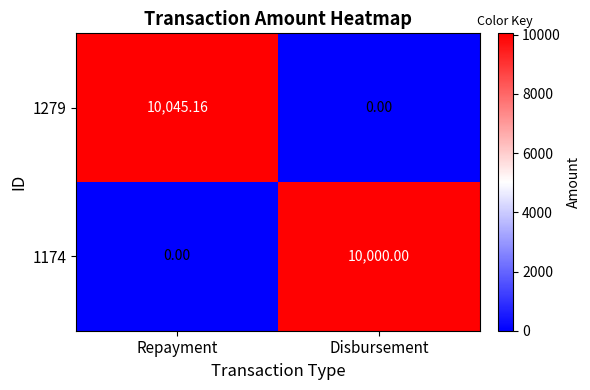

Rank the series by their maximum value, from highest to lowest.

1279, 1174